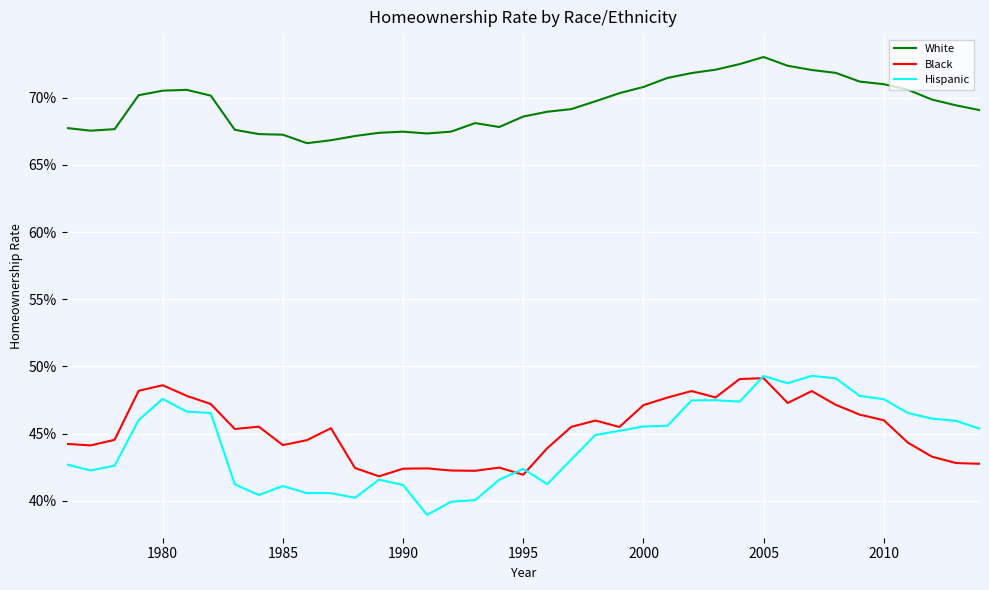

What is the sum of all Black values?

17.7